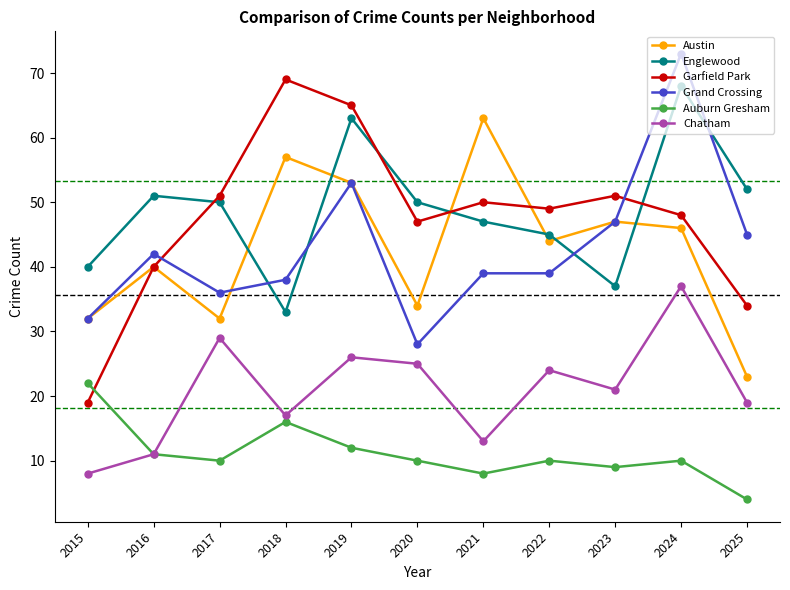

Reading left to right, transcribe all the data shown in this chart.

Austin: 32	40	32	57	53	34	63	44	47	46	23
Englewood: 40	51	50	33	63	50	47	45	37	68	52
Garfield Park: 19	40	51	69	65	47	50	49	51	48	34
Grand Crossing: 32	42	36	38	53	28	39	39	47	73	45
Auburn Gresham: 22	11	10	16	12	10	8	10	9	10	4
Chatham: 8	11	29	17	26	25	13	24	21	37	19